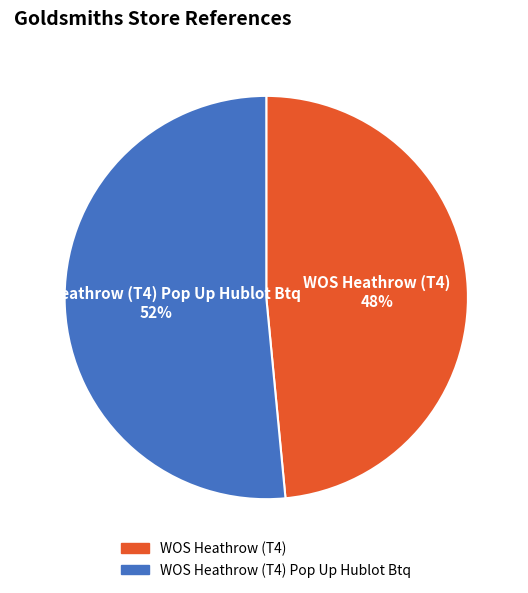

To the nearest percent, what is the average slice percentage?

50%